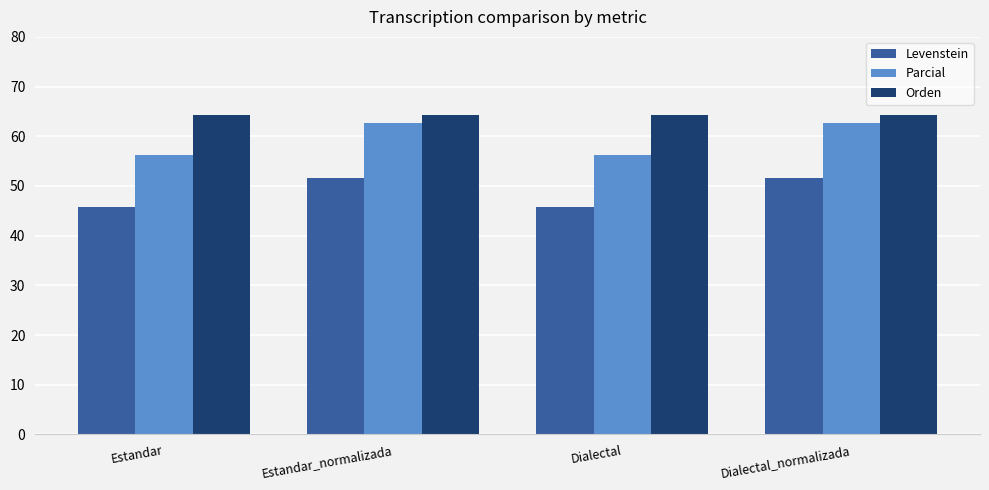

Rank the series by their average value, from lowest to highest.

Levenstein, Parcial, Orden